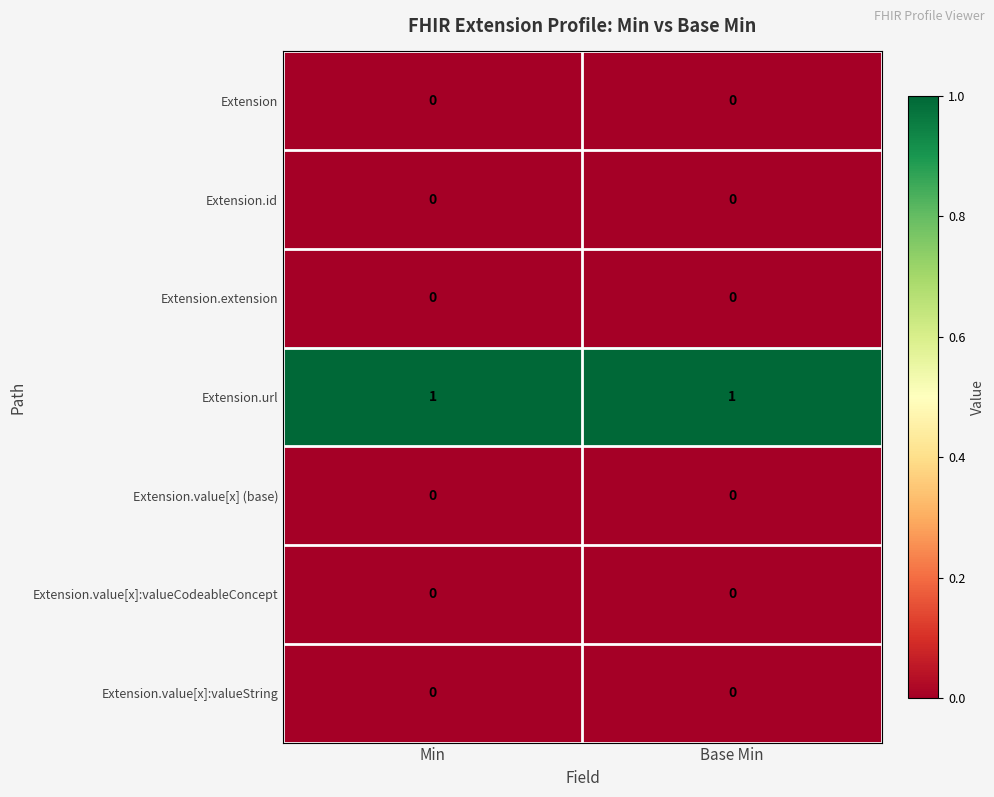

What is the difference between the highest and lowest values at Min?

1